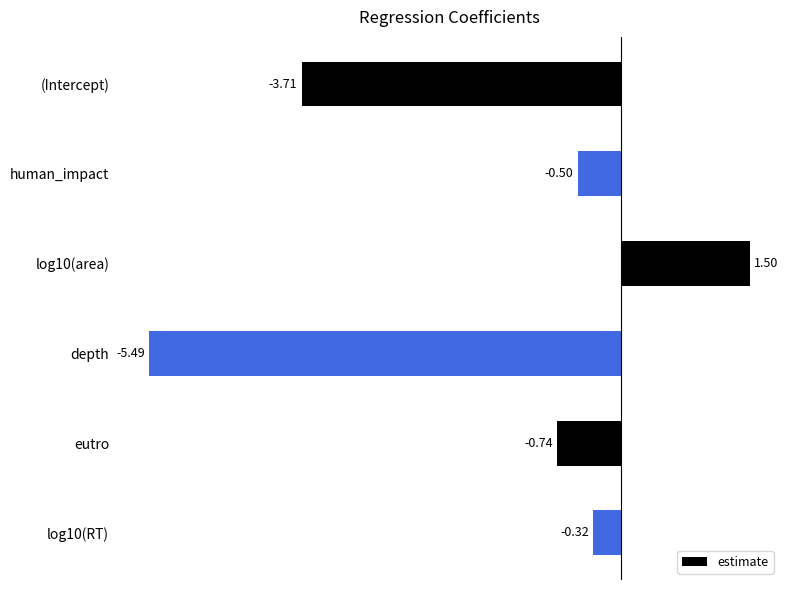

How many positive values are there?

1